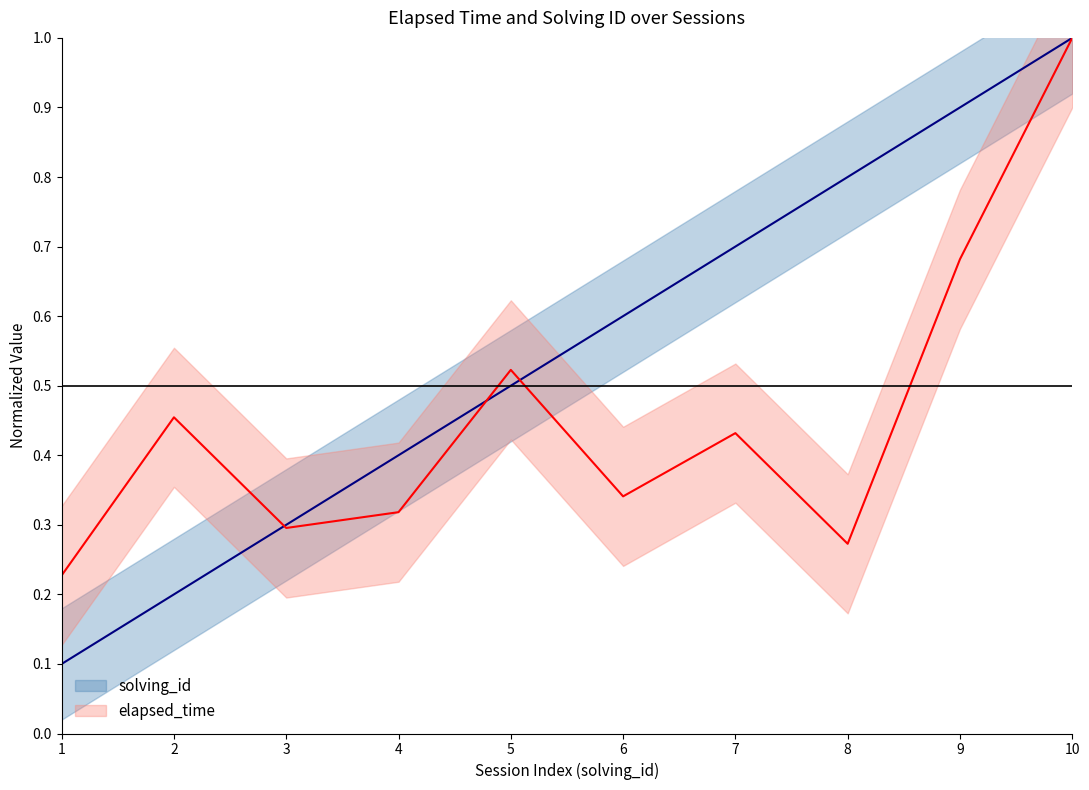

Rank the series by their maximum value, from lowest to highest.

solving_id, elapsed_time